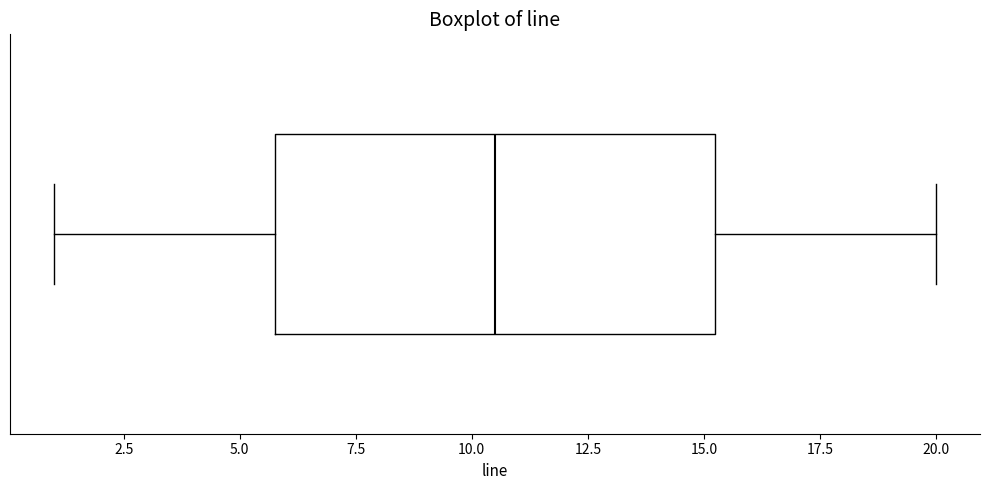

Where does the median line of the box sit on the x-axis? The values are not printed on the chart, so give them approximately, as read against the axis.

10.5